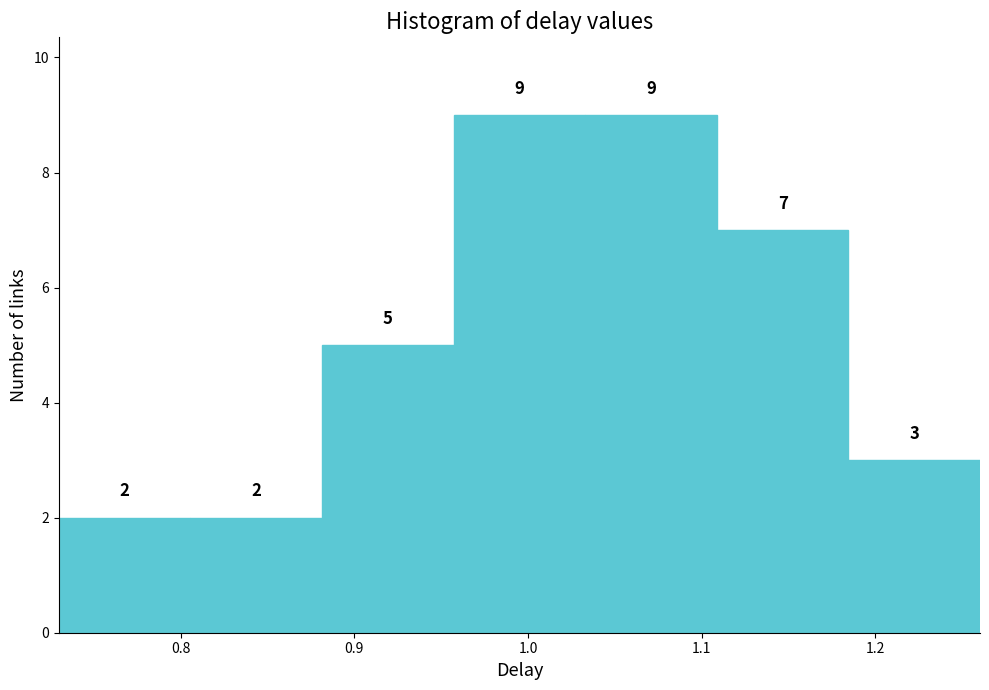

Reading left to right, transcribe this chart: for each bar, give the range it covers on the x-axis and its height. The bar edges are not printed on the chart, so give them approximately, as read against the axis.

0.73 to 0.81: 2
0.81 to 0.88: 2
0.88 to 0.96: 5
0.96 to 1.03: 9
1.03 to 1.11: 9
1.11 to 1.18: 7
1.18 to 1.26: 3